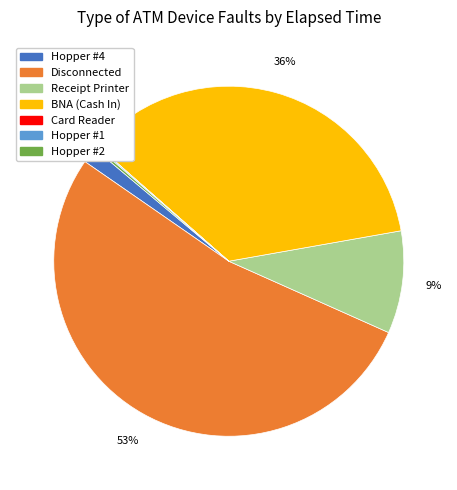

To the nearest percent, what is the average slice percentage?

14%